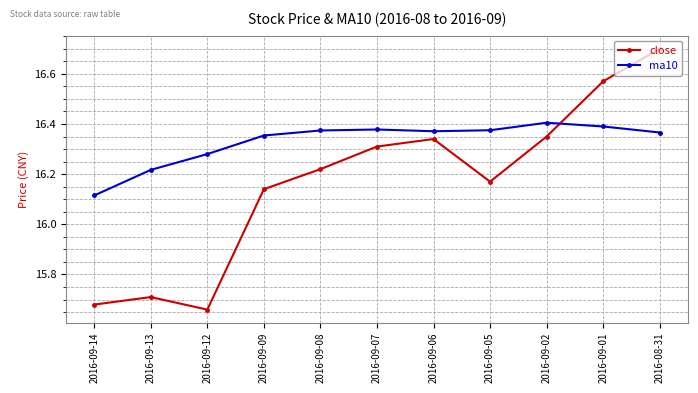

True or false: close has more than 1 points higher than both neighbors.

True